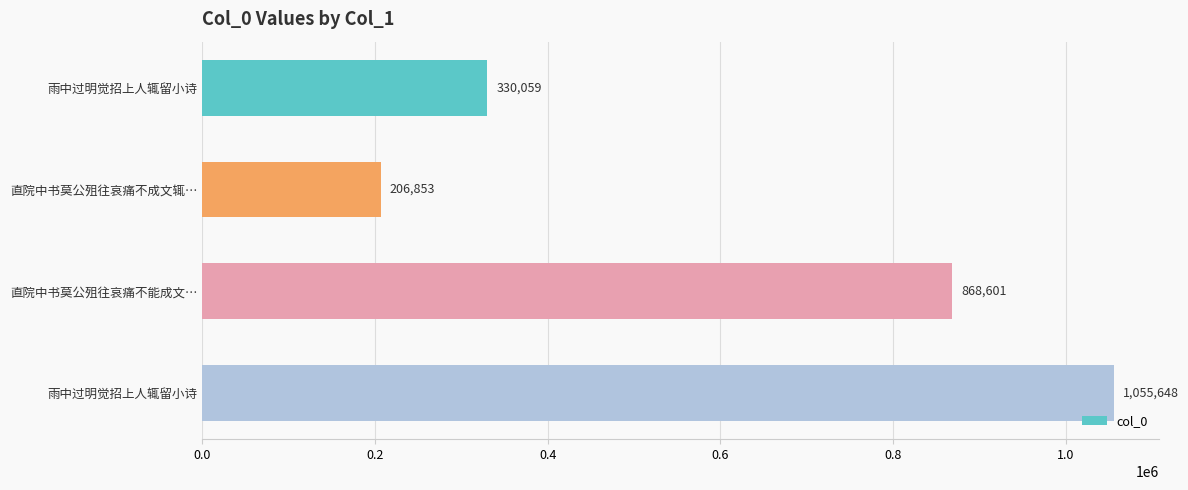

How many distinct data groups are displayed?

1